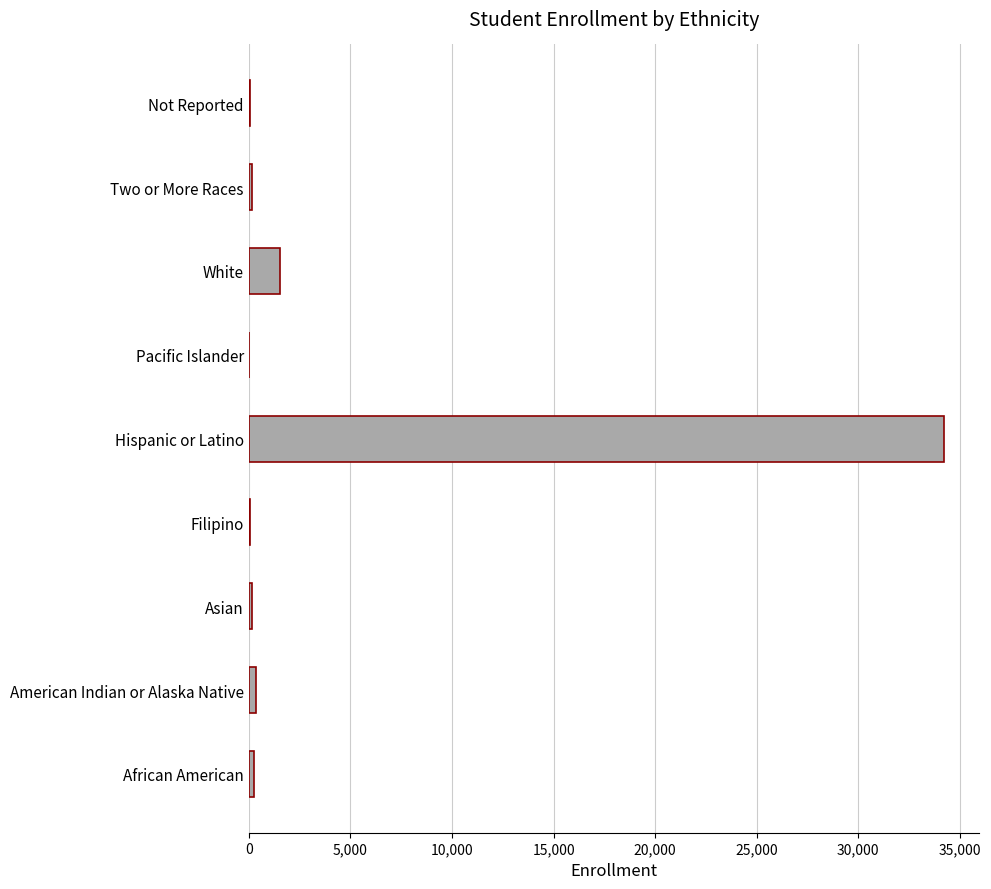

Which category has the highest value across all series?

Hispanic or Latino